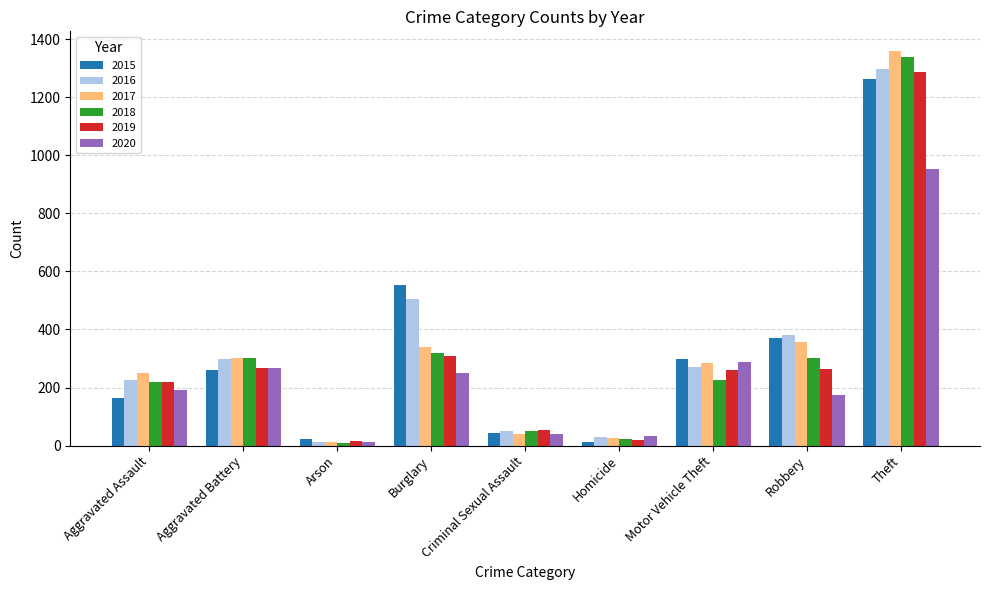

What is the difference between the maximum and minimum values in the 2015 series?

1250